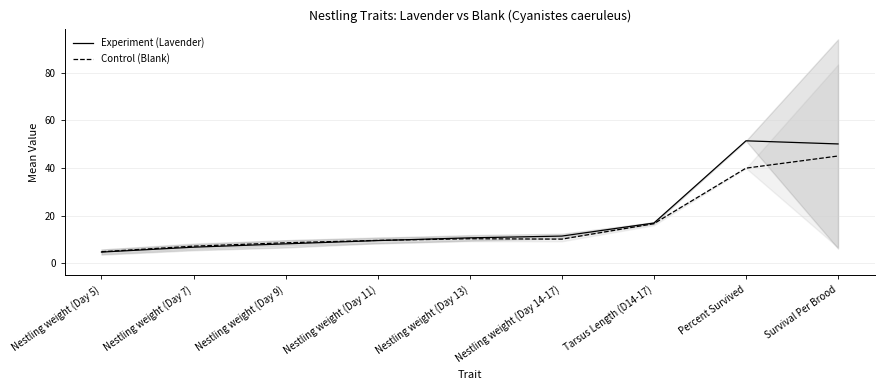

True or false: Experiment (Lavender) and Control (Blank) cross at least once.

True